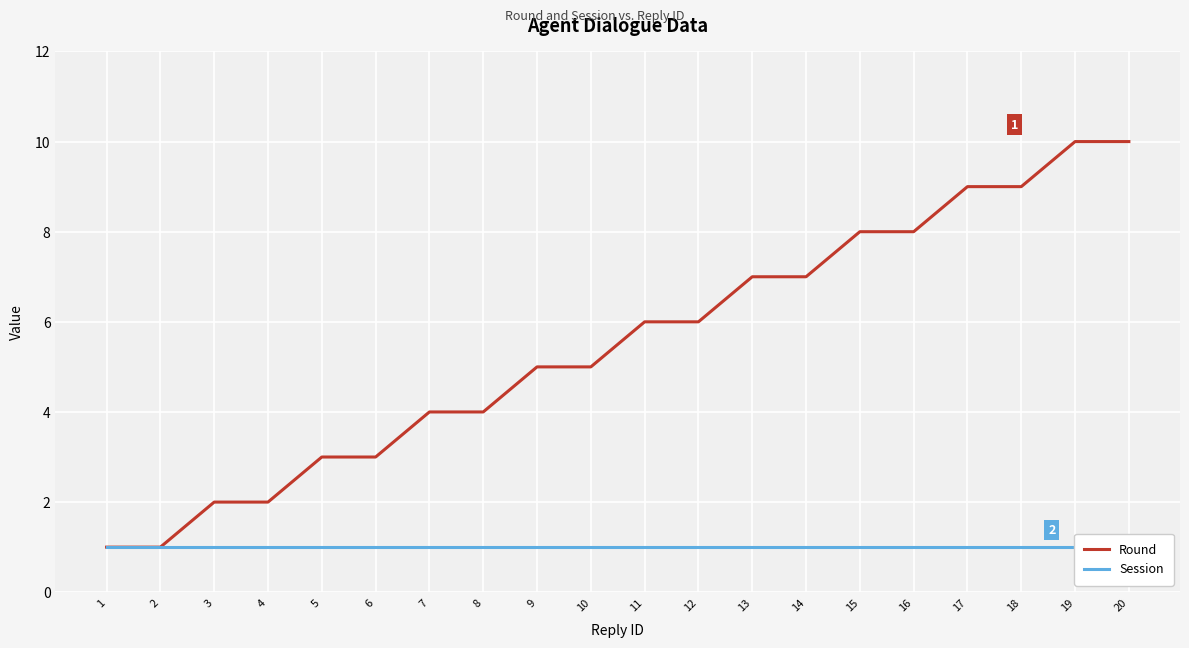

The Session series shows 1 at 8. True or false?

True